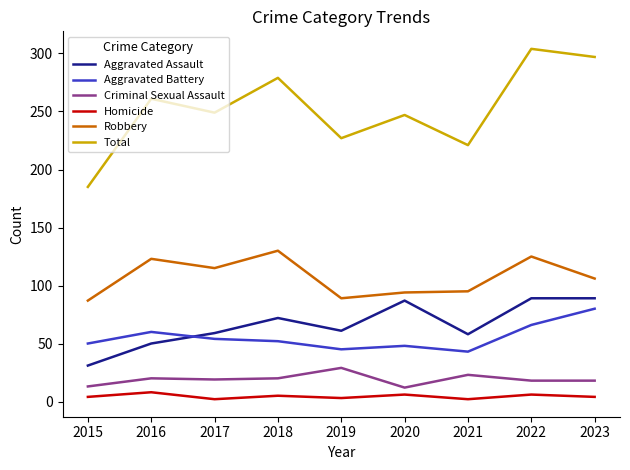

What is the sum of the Total values at 2016 and 2018?

540